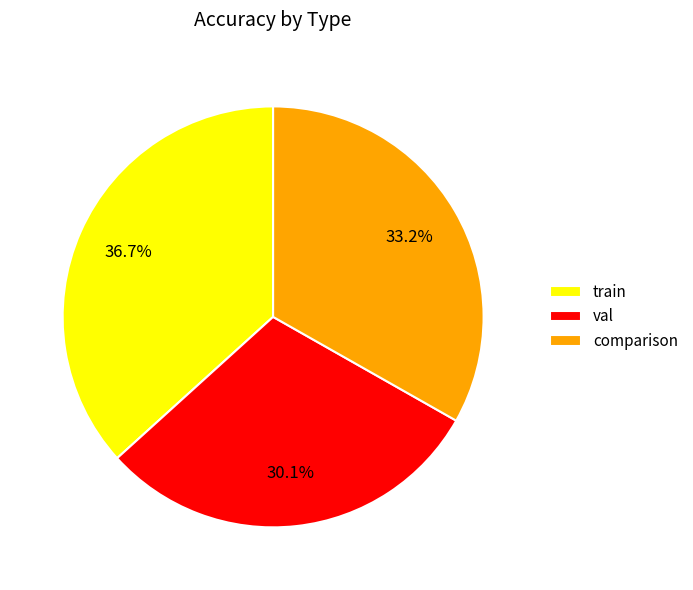

Count the number of slices in the pie.

3